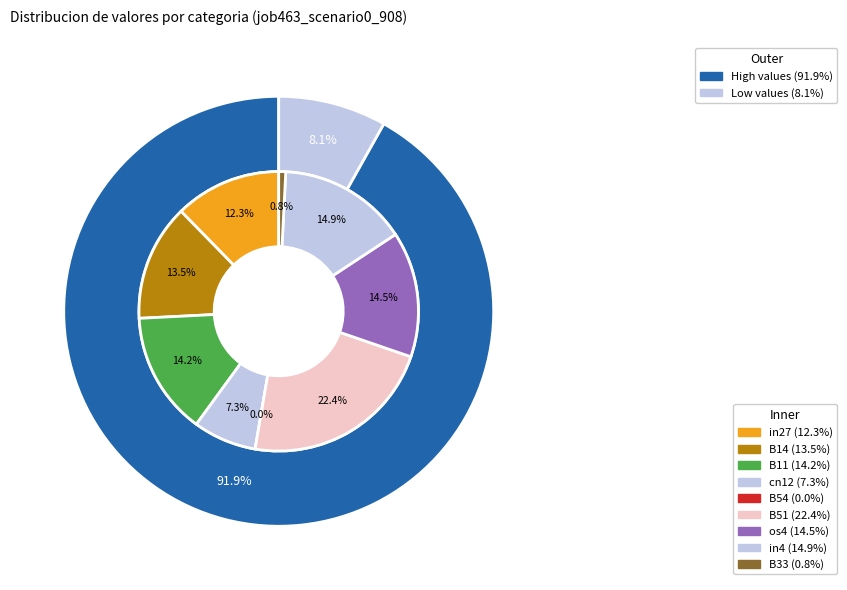

Rank the categories by value from lowest to highest.

B54, B33, cn12, in27, B14, B11, os4, in4, B51